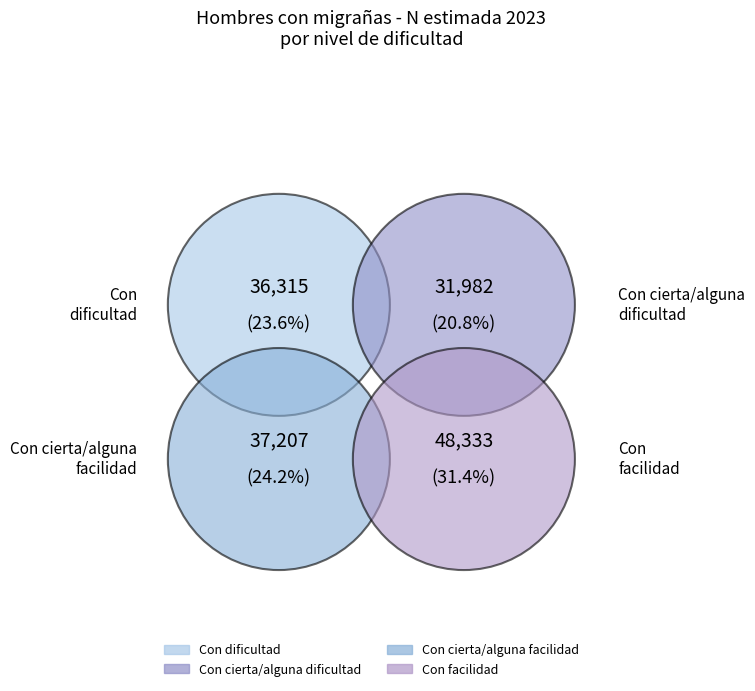

What percentage is the Con dificultad slice, to the nearest percent?

24%